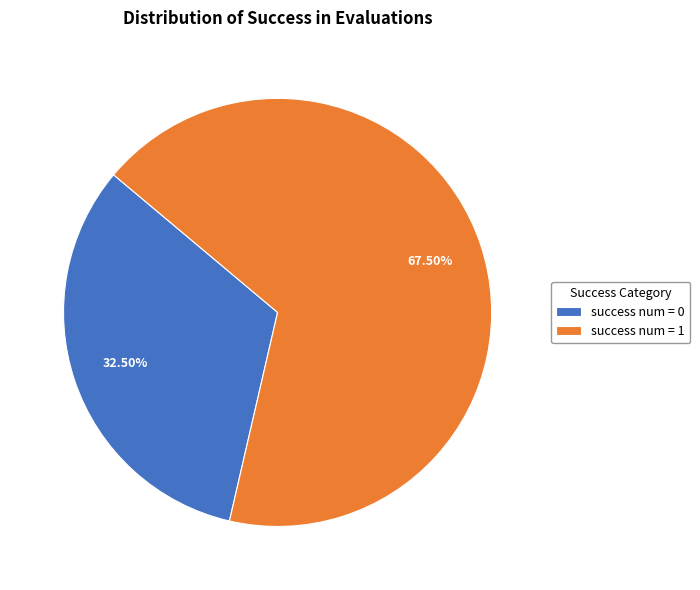

True or false: success num = 1 accounts for 58% of the total.

False